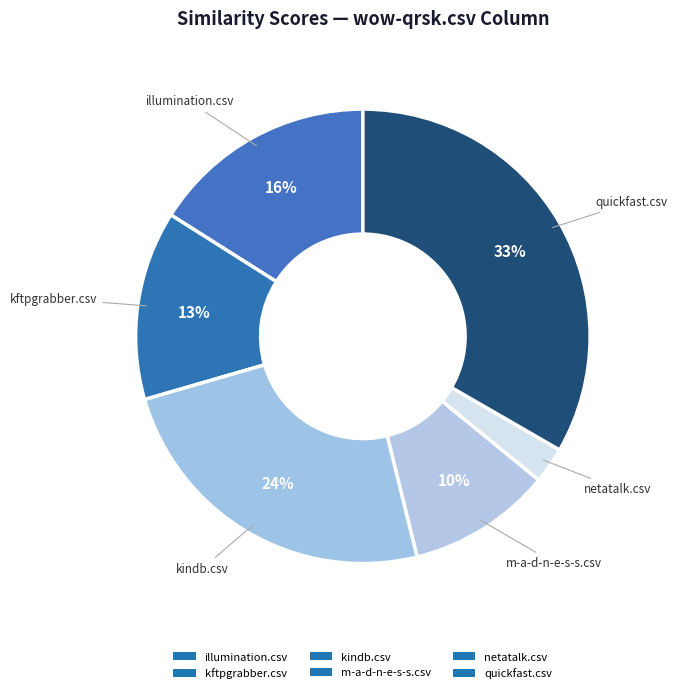

To the nearest percent, what is the combined percentage of netatalk.csv and m-a-d-n-e-s-s.csv?

13%